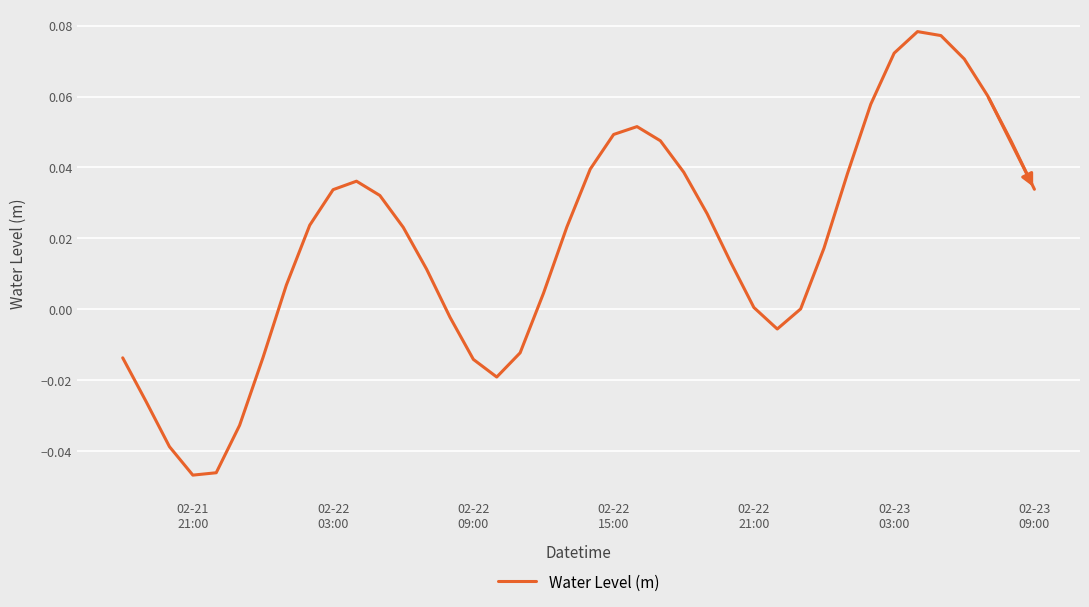

What is the difference between the maximum and minimum values?

0.1